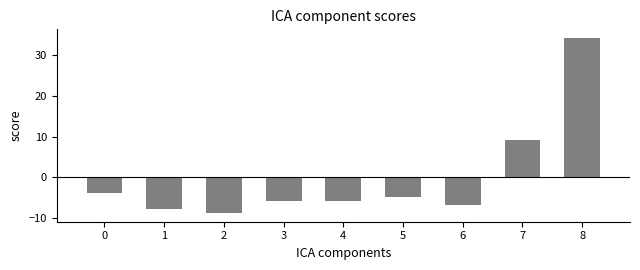

Reading left to right, transcribe all the data shown in this chart.

0=-3.8	1=-7.8	2=-8.8	3=-5.8	4=-5.8	5=-4.8	6=-6.8	7=9.2	8=34.2